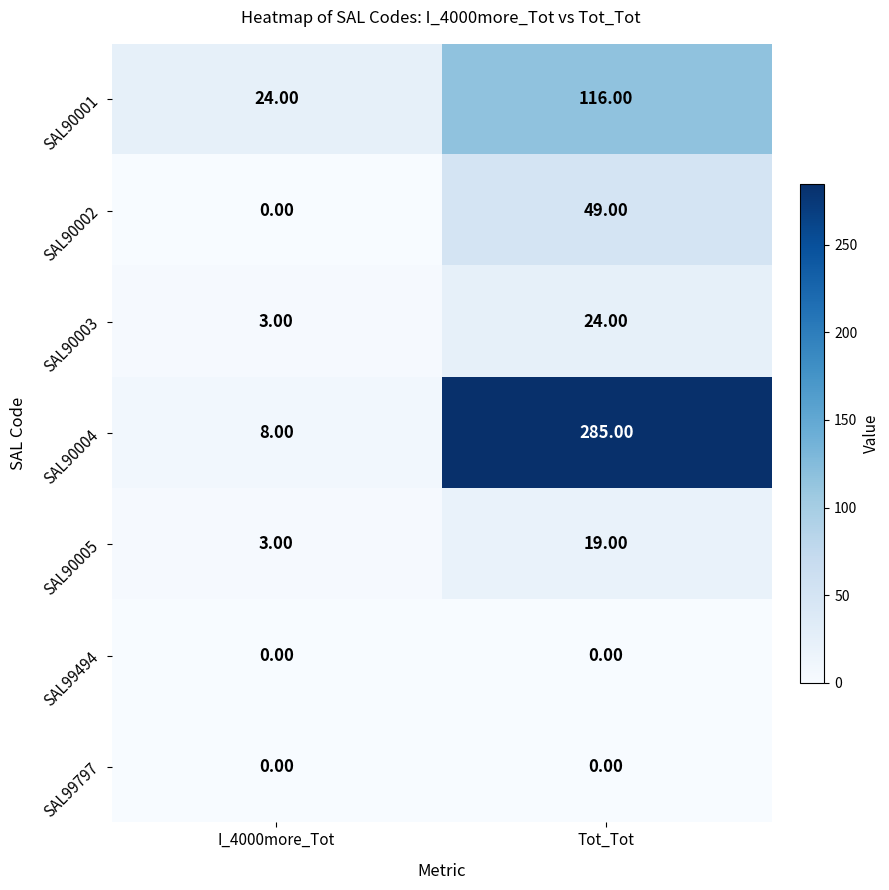

Is the value of SAL90003 at Tot_Tot greater than the value of SAL90005 at Tot_Tot?

Yes